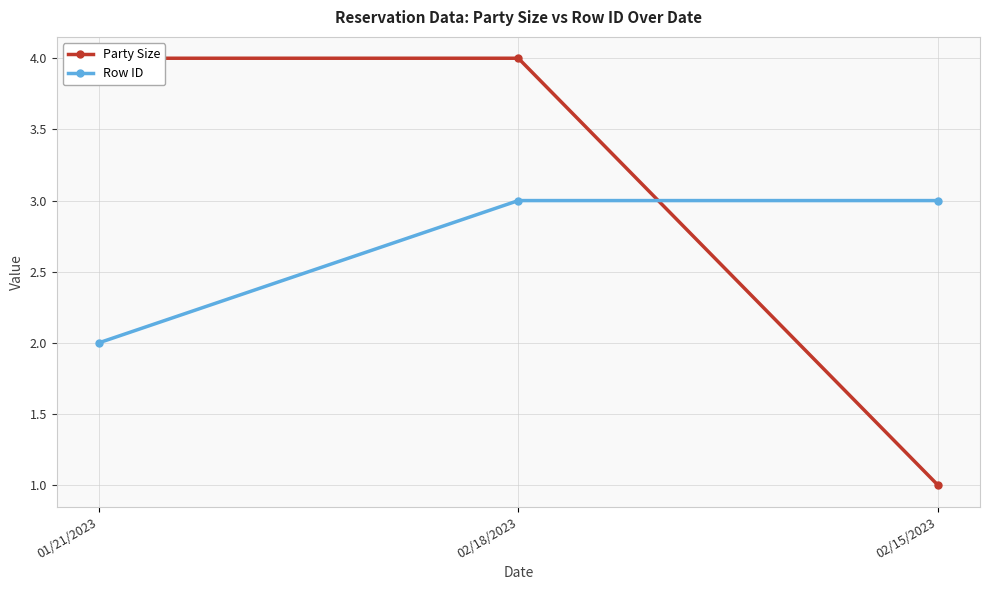

What are all the series names shown in the legend?

Party Size, Row ID